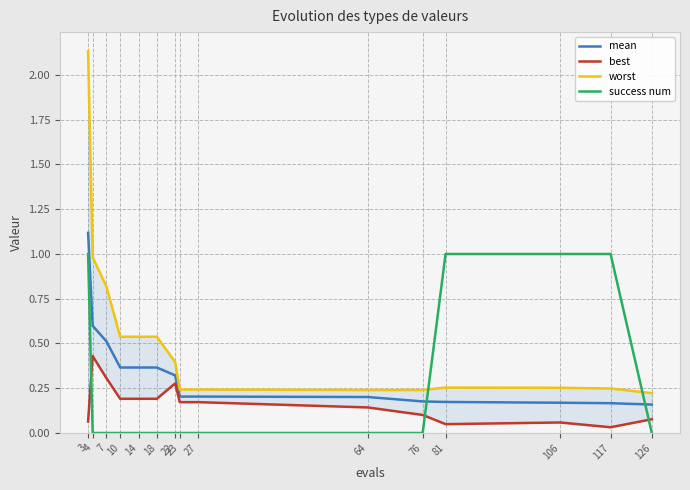

Is it true that best equals 0.1 at 126?

True